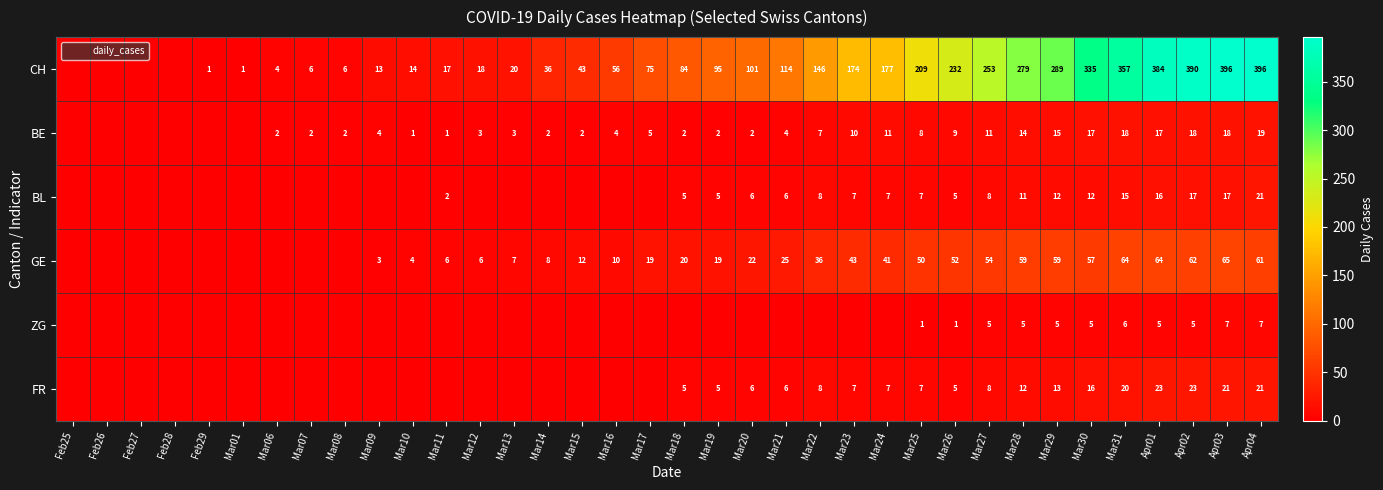

Which series has the largest range (max minus min)?

CH